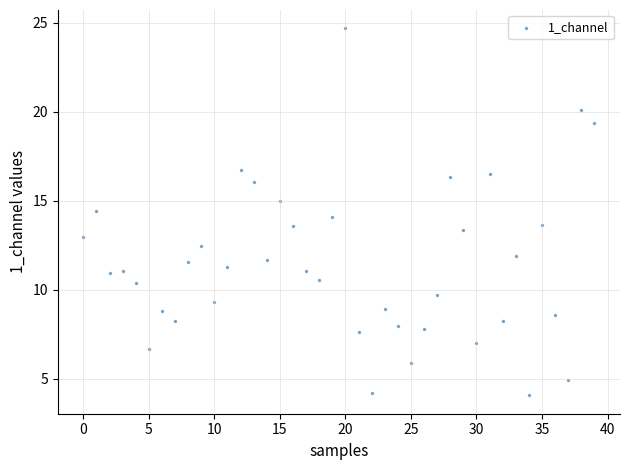

What is the range of Y values (max minus min)?

20.6